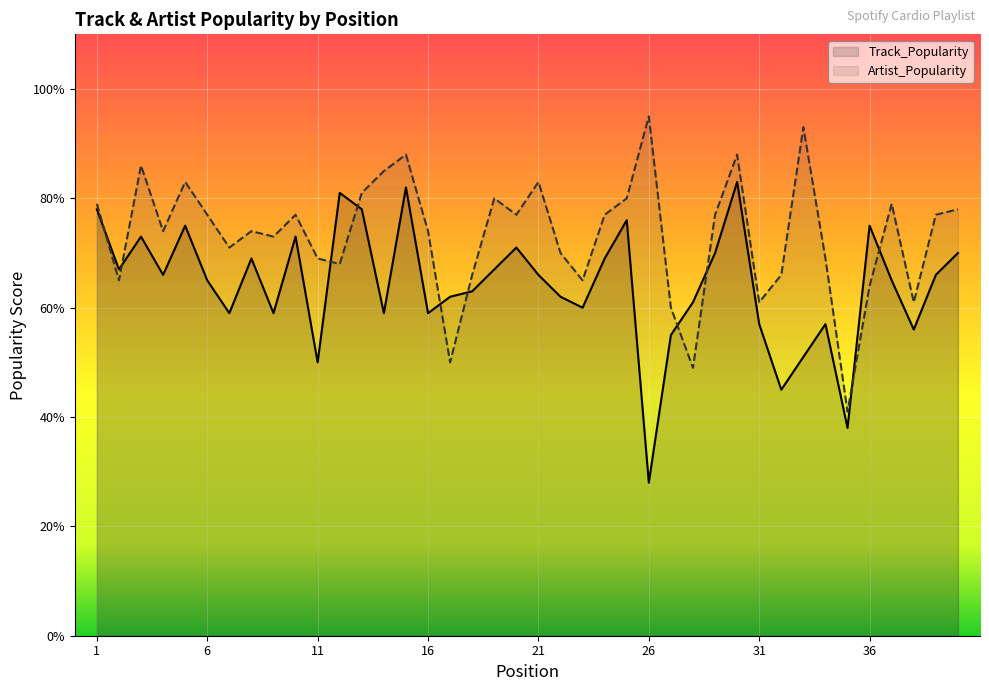

At which label is Artist_Popularity closest to 68?

12